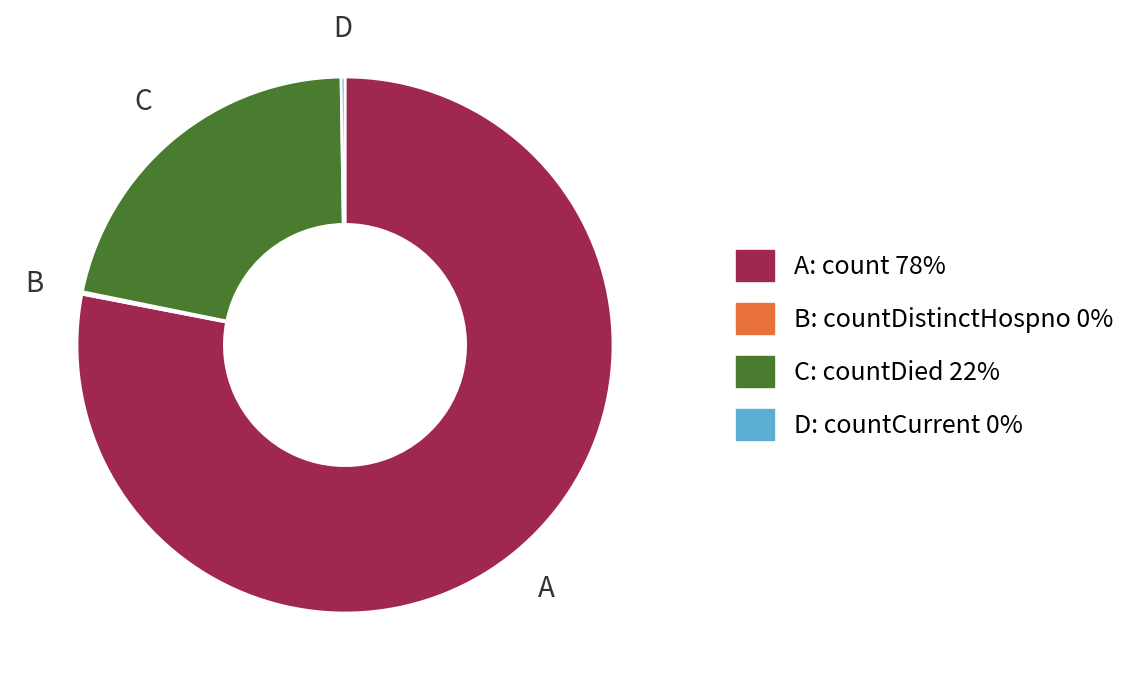

Is there any slice that represents more than half of the pie?

Yes